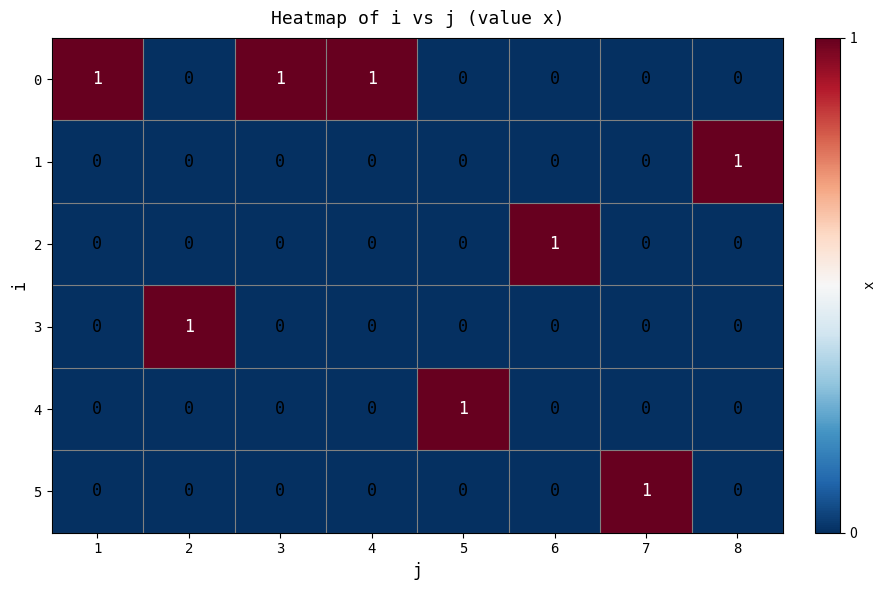

Count the 4 values in the range 0 to 1.

8